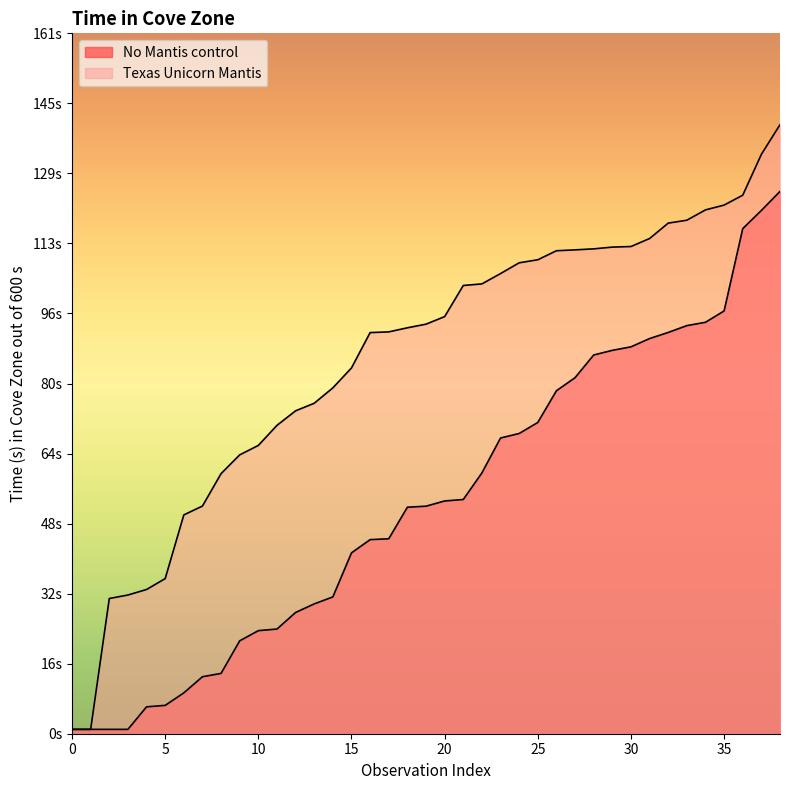

What are all the series names shown in the legend?

No Mantis control, Texas Unicorn Mantis